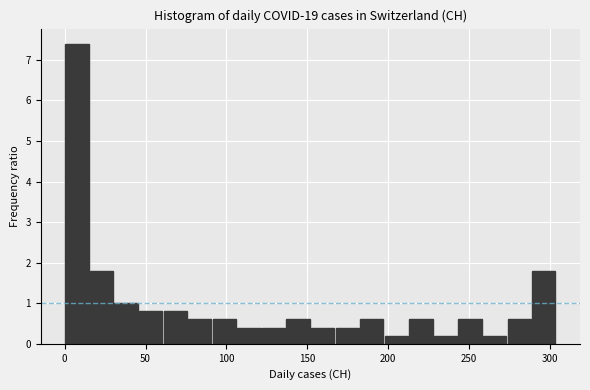

Read against the x-axis, roughly where is the centre of the tallest bar?

10